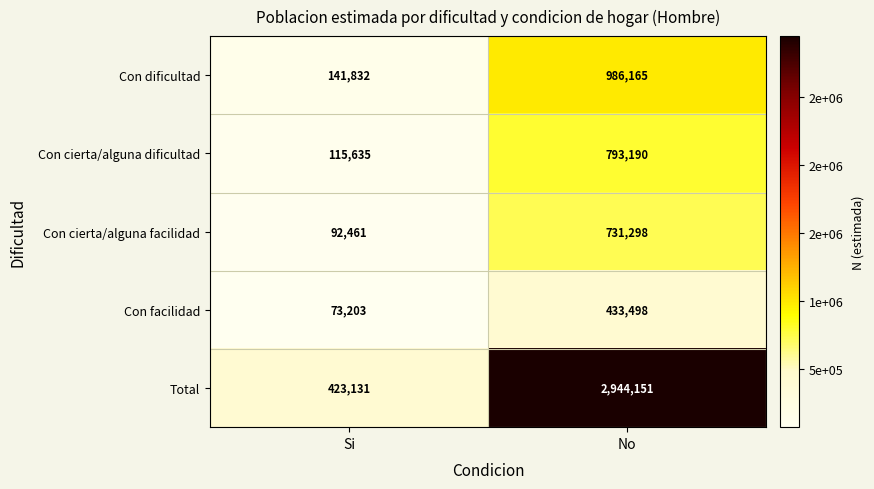

Read the Con cierta/alguna dificultad value at No, to the nearest 100.

793200